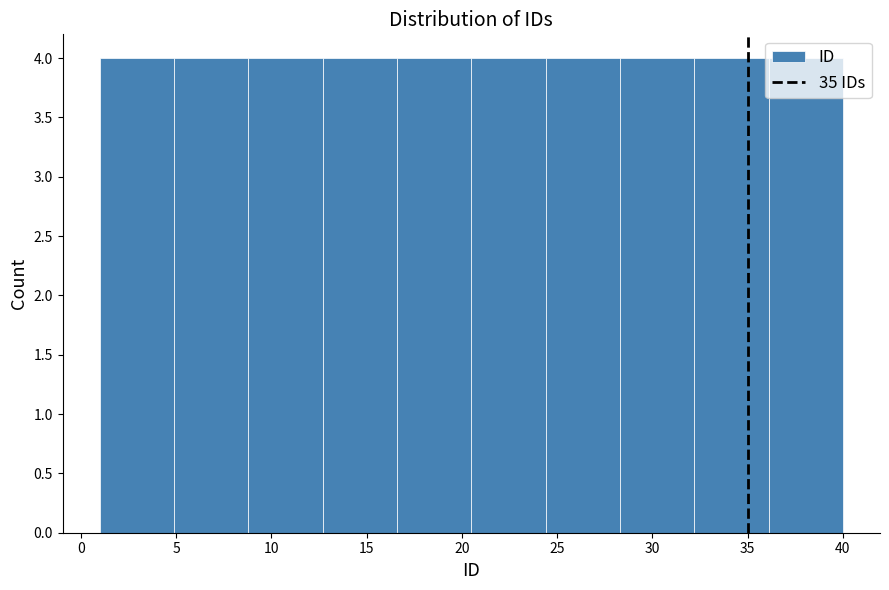

How tall is the bar that spans 1.0 to 4.9 on the x-axis? Neither the bar edges nor the heights are printed on the chart, so give them approximately, as read against the axes.

4